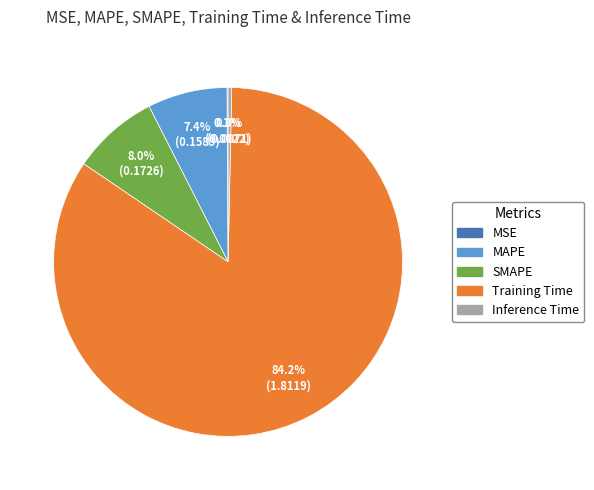

What is the total percentage of Inference Time and SMAPE?

8.3%